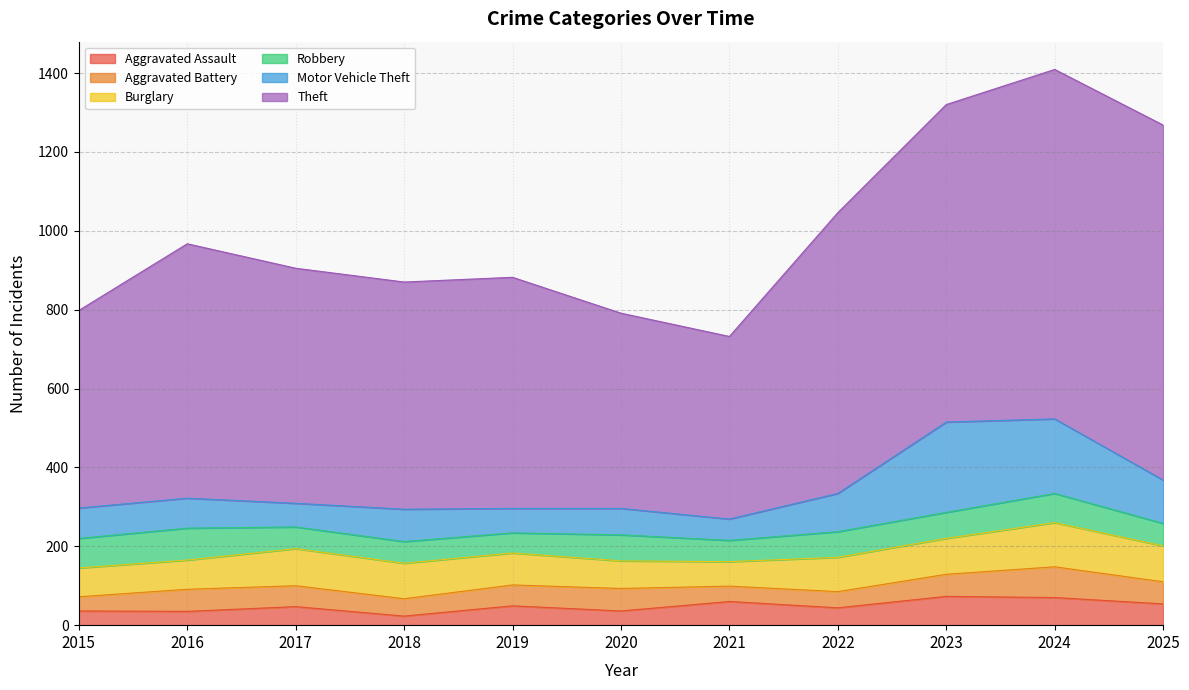

What is the difference between the highest and lowest values at 2022?

671